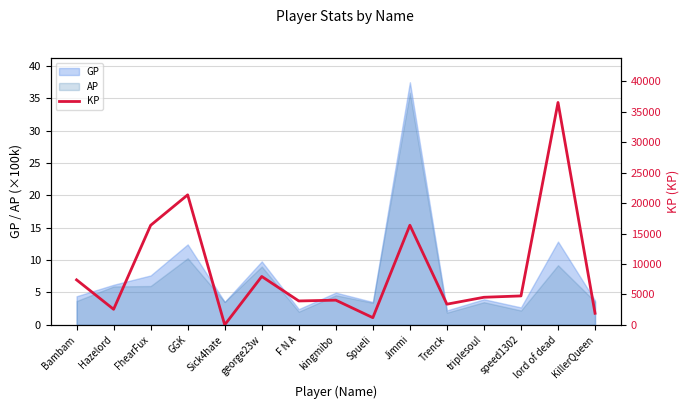

What is the label of the 11th point from the left?

Trenck